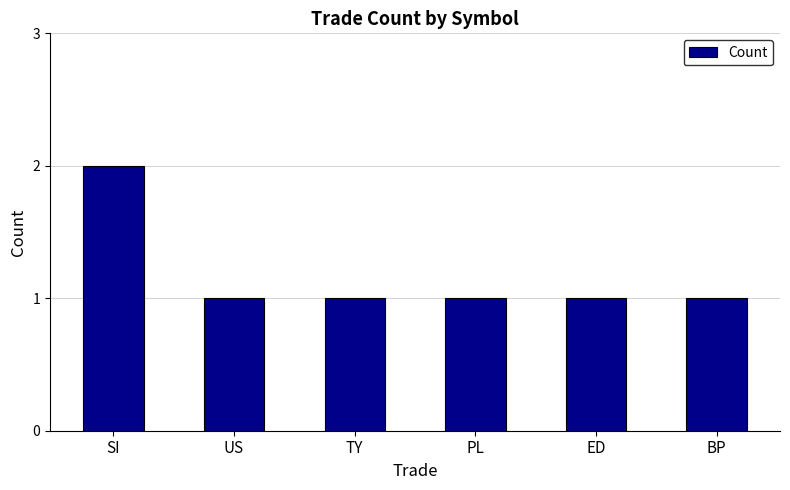

Does the chart contain stacked bars?

No